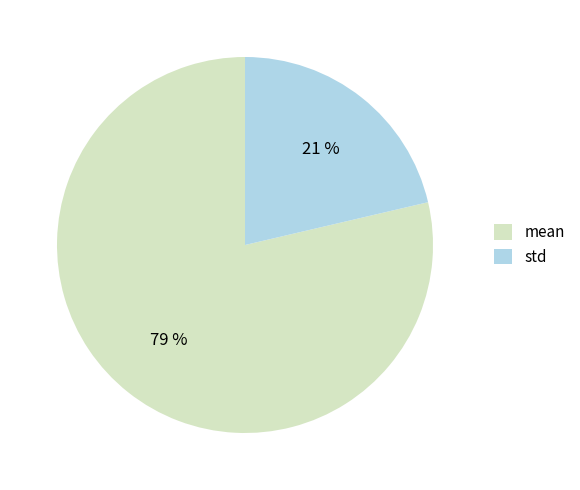

To the nearest percent, what is the combined percentage of mean and std?

100%